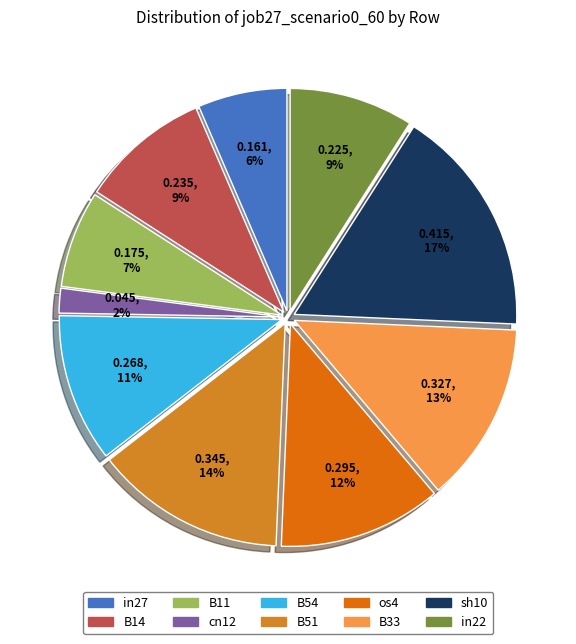

Is it true that in27 is 6% of the pie?

True